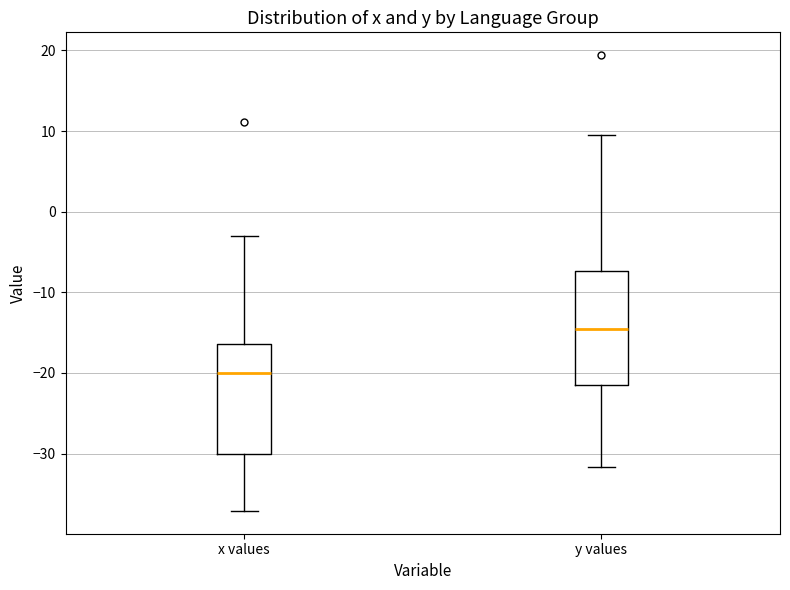

Where does the median line of the box for y values sit on the y-axis? The values are not printed on the chart, so give them approximately, as read against the axis.

-15